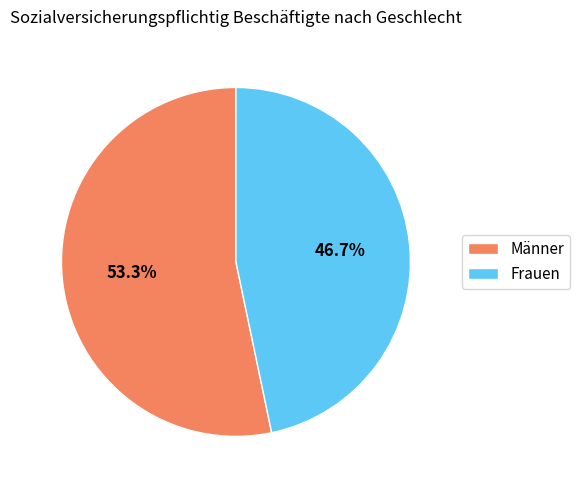

Which has a higher value, Frauen or Männer?

Männer